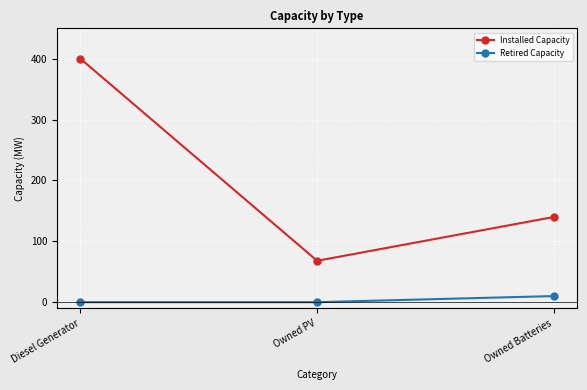

Is the value of Installed Capacity at Owned PV greater than the value of Retired Capacity at Diesel Generator?

Yes